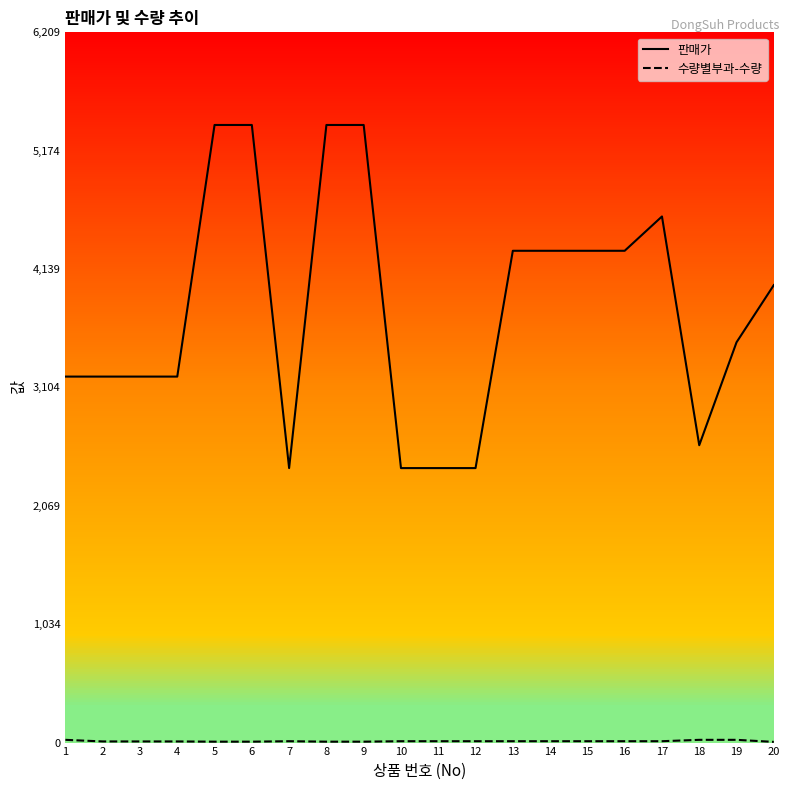

In 판매가, how many points are lower than both neighbors (excluding endpoints)?

2